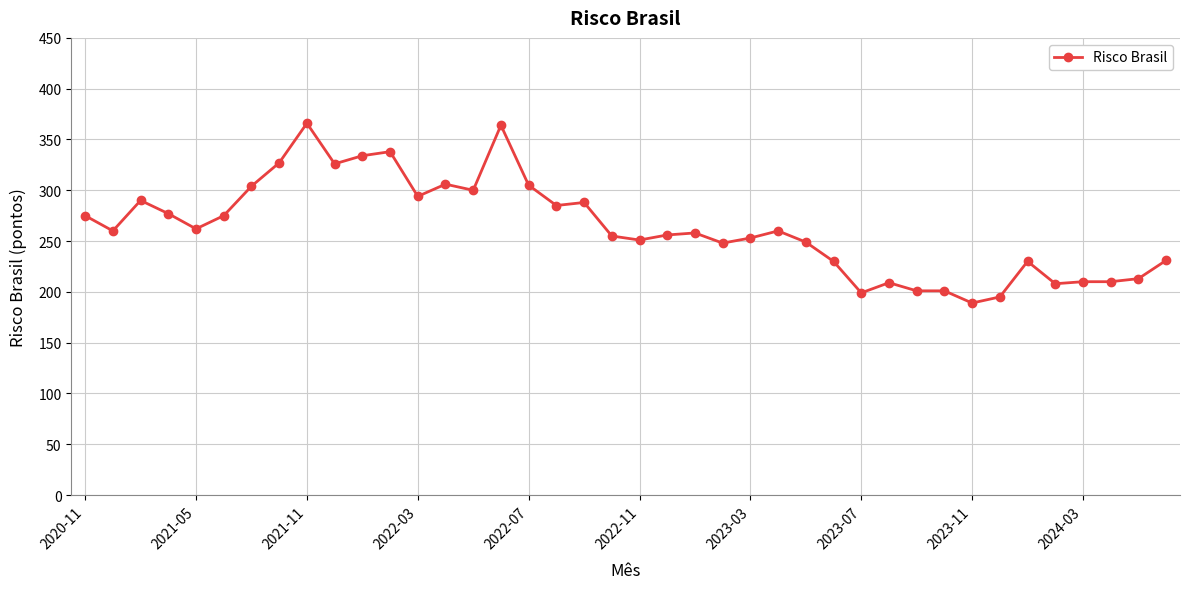

True or false: there are more than 0 points higher than both neighbors.

True